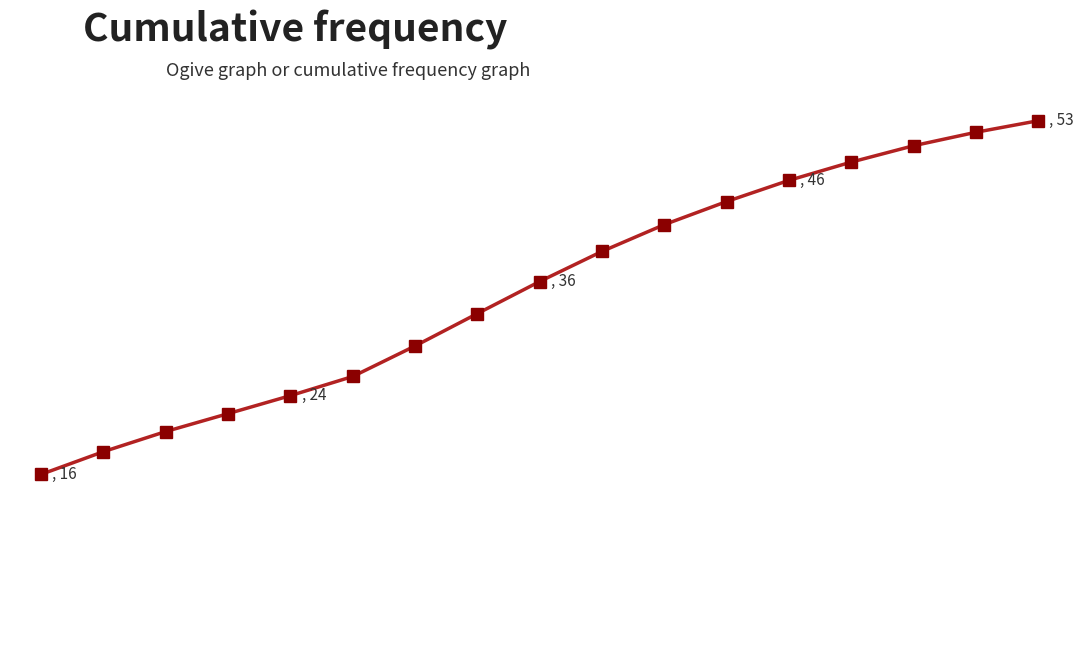

Does the chart have visible grid lines?

No